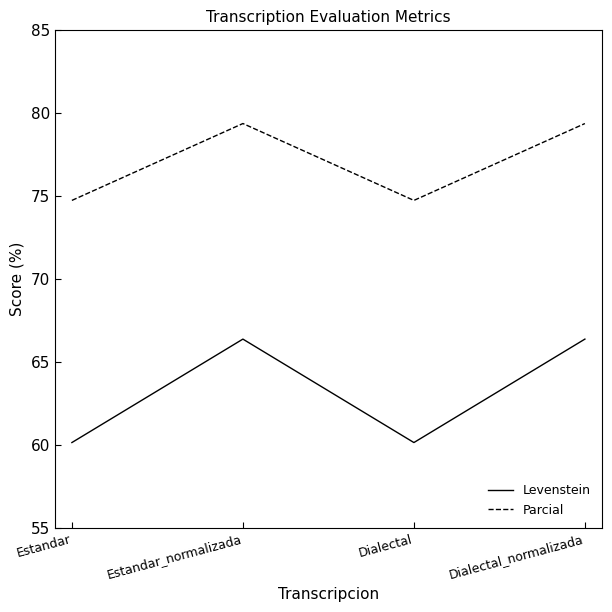

True or false: Parcial and Levenstein cross at least once.

False